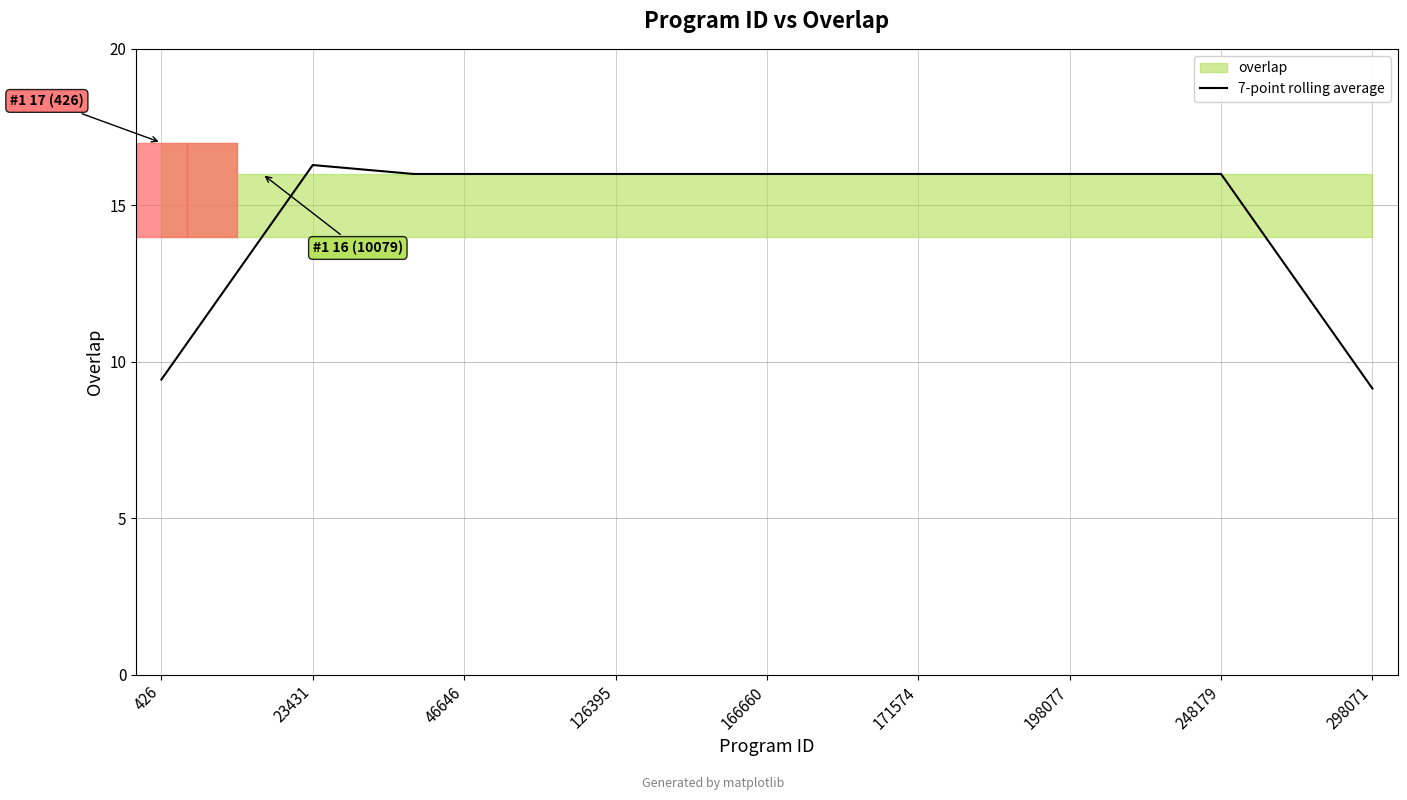

True or false: 7-point rolling average has a value of 16.0 at 198077.

True